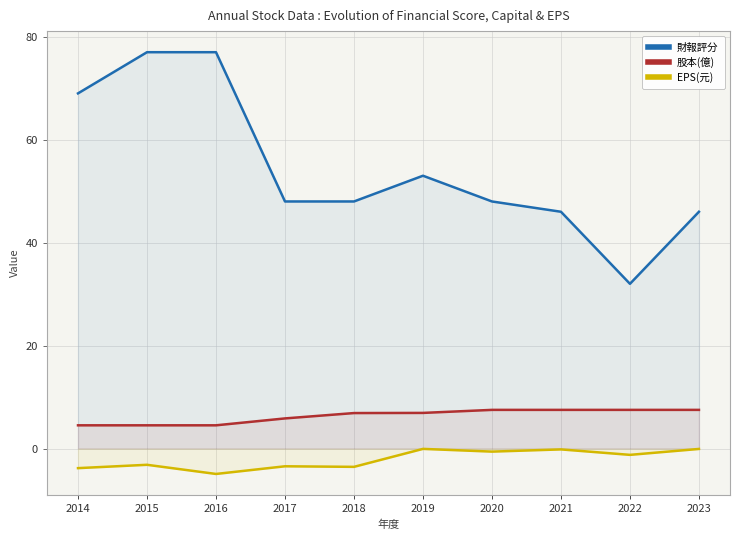

List the labels in order of EPS(元) value, smallest first.

2016, 2014, 2018, 2017, 2015, 2022, 2020, 2021, 2023, 2019